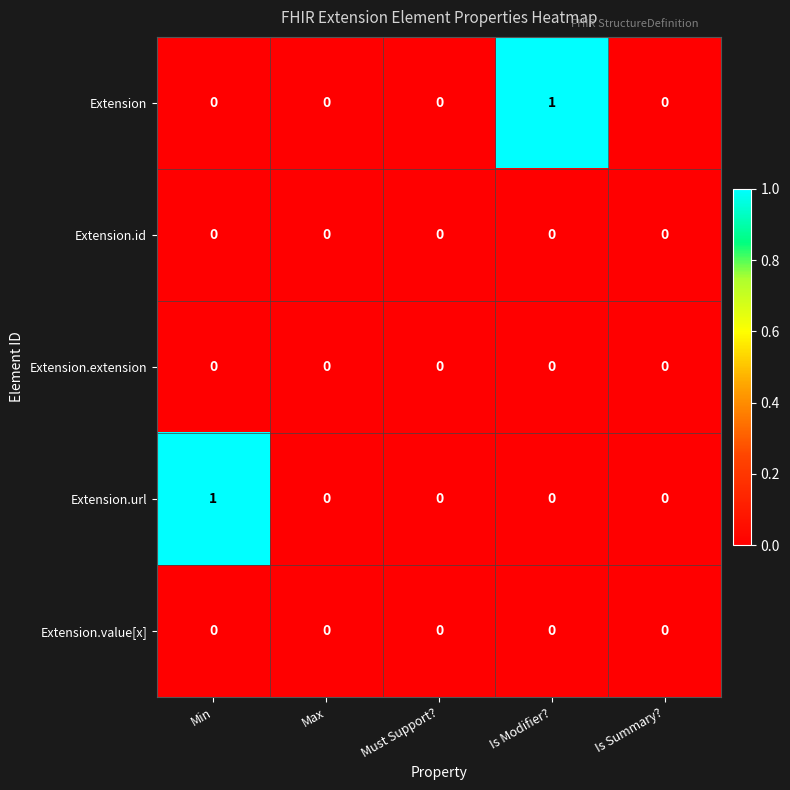

True or false: Extension.value[x] has a value of 0 at Is Summary?.

True